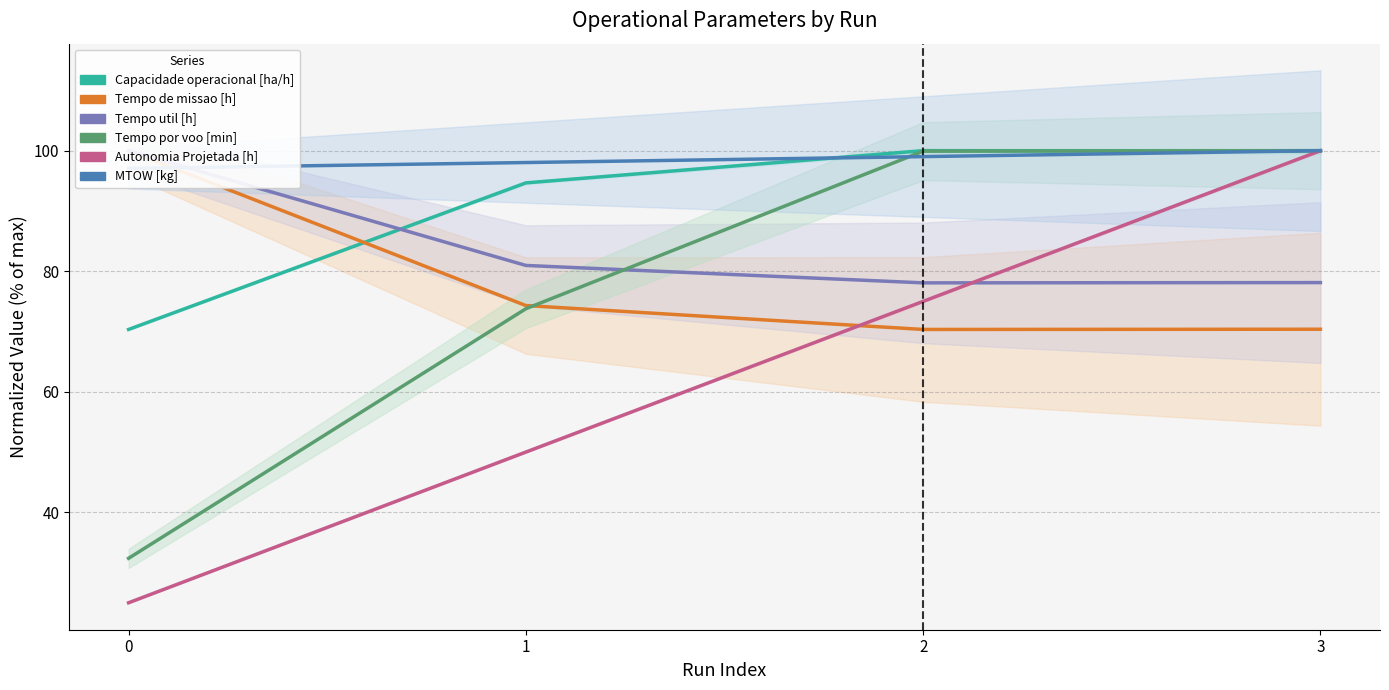

After their last crossing, which series has the higher values: MTOW [kg] or Tempo util [h]?

MTOW [kg]